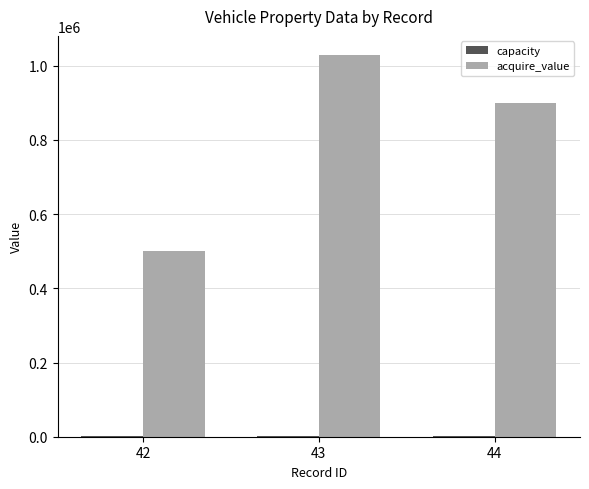

At which category is the sum across all series the highest?

43